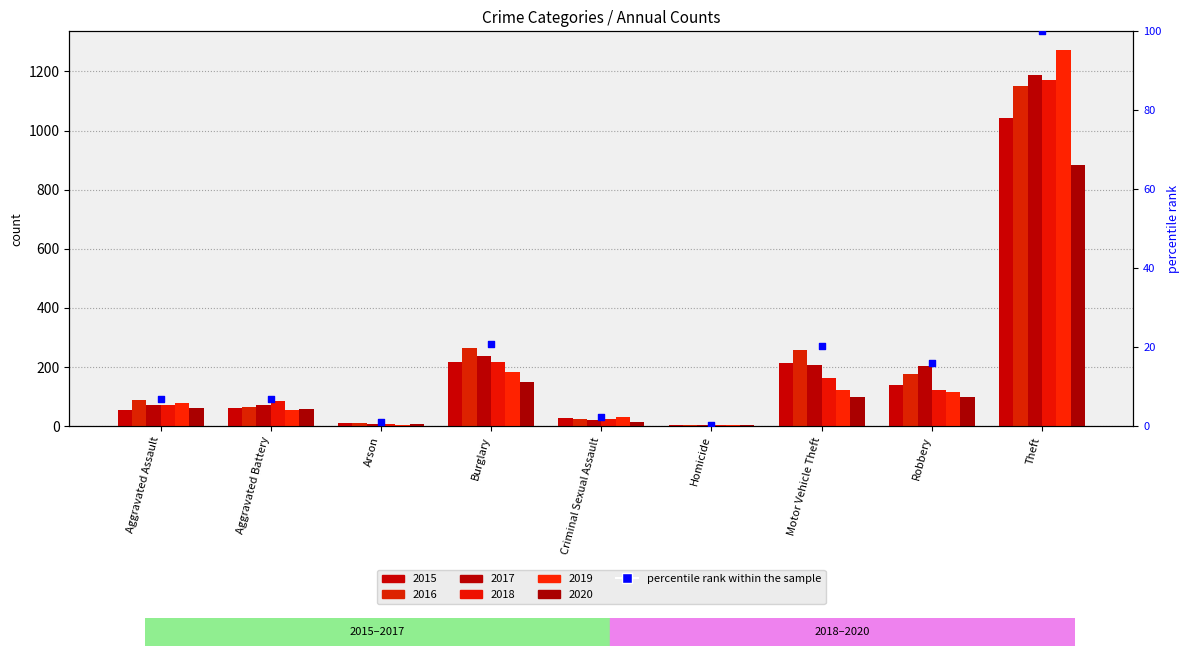

Approximately how many times larger is the value at Robbery compared to Aggravated Assault?

2.3